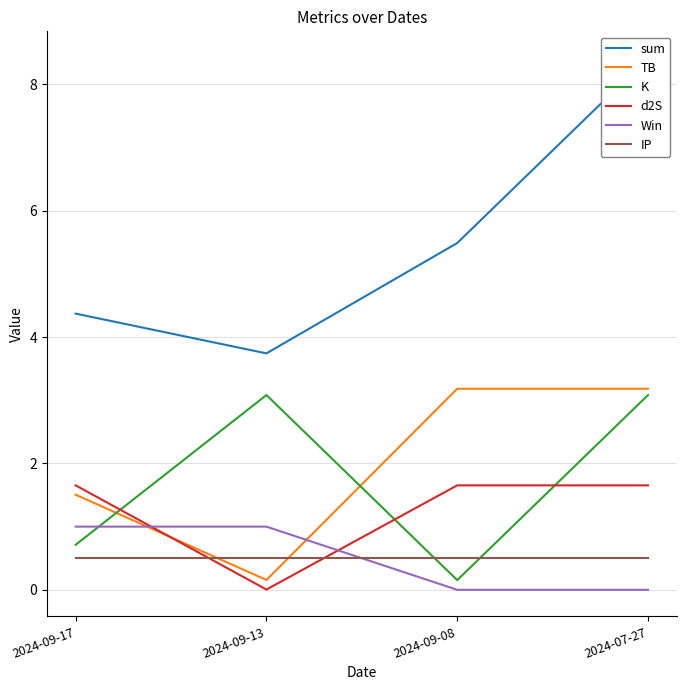

At which category is the sum across all series the highest?

2024-07-27